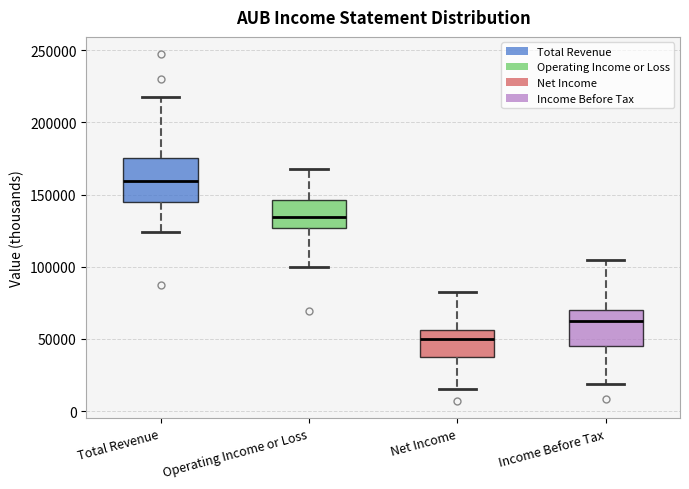

Where does the lower whisker of the box for Operating Income or Loss end on the y-axis? The values are not printed on the chart, so give them approximately, as read against the axis.

100000